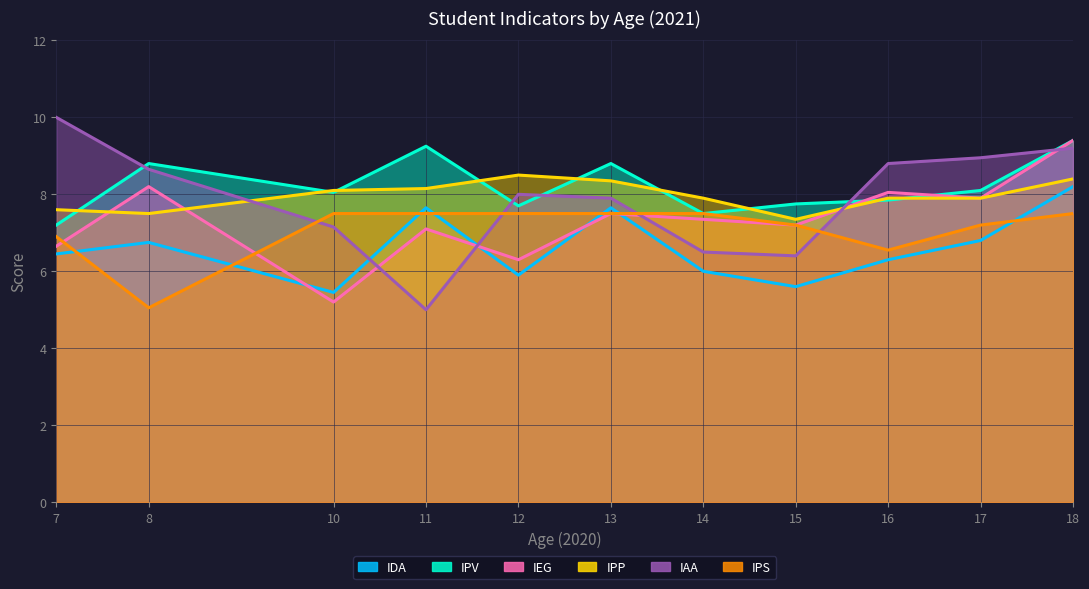

Where do IAA and IPS first cross each other?

8 and 10